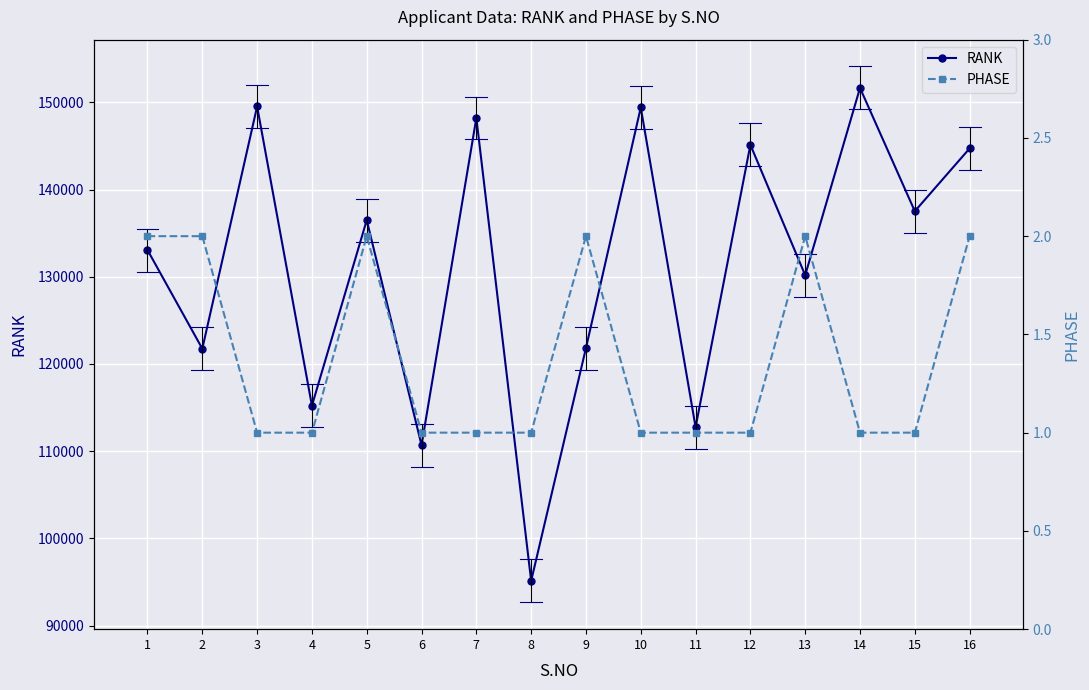

What is the spread (max minus min) of values at 14?

151652